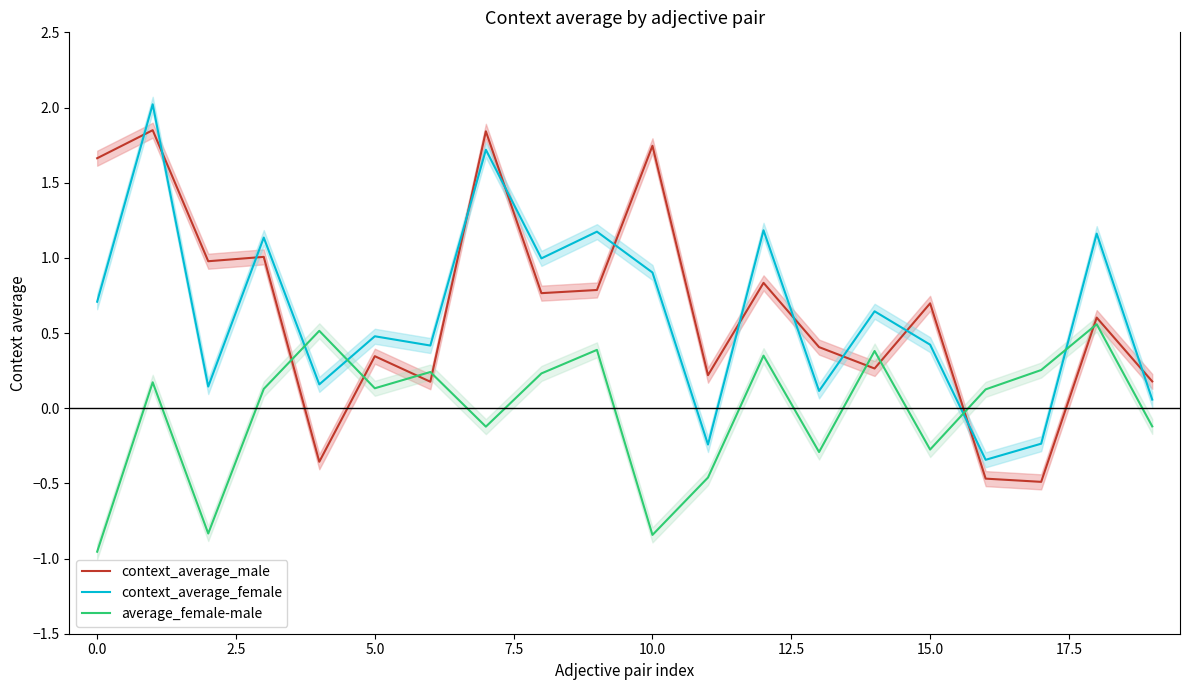

At 15, list the series in order from smallest to largest.

average_female-male, context_average_female, context_average_male